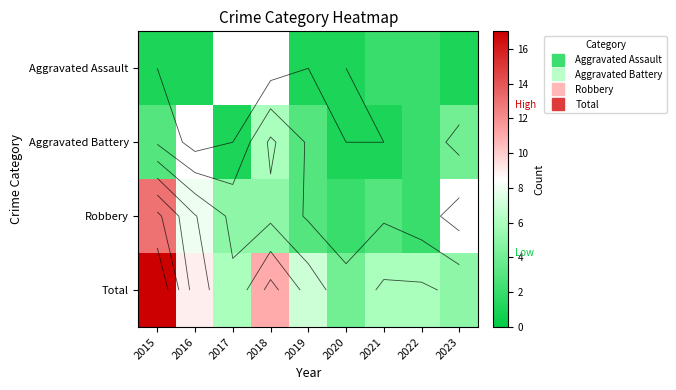

At which category is the sum across all series the highest?

2015